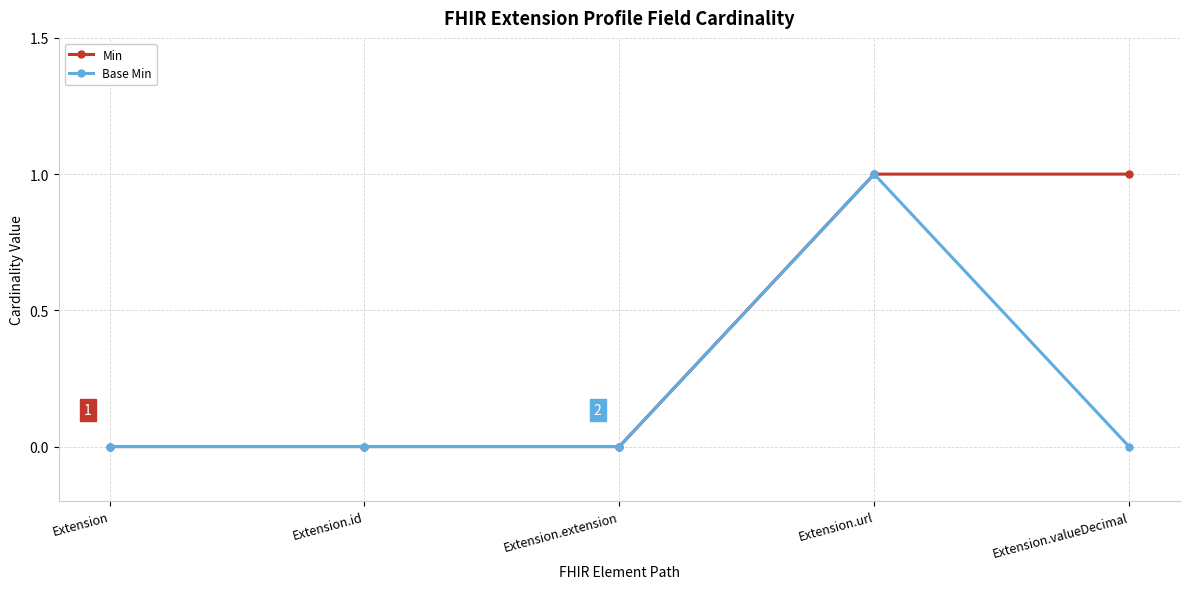

True or false: Min has more than 2 interior local peaks.

False